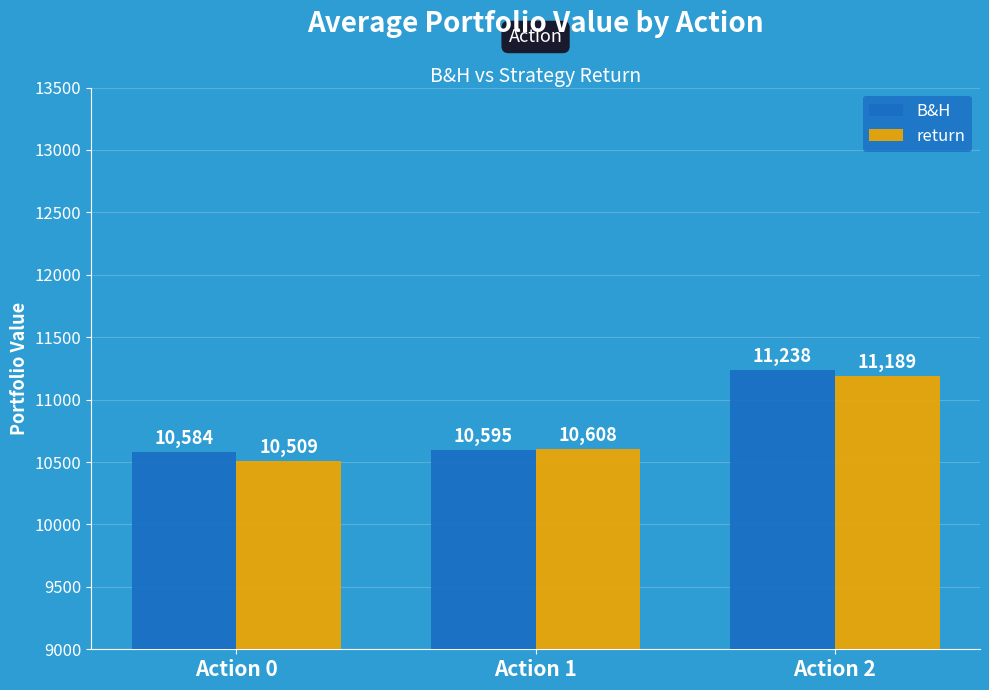

How many data points in return are less than 10607?

1